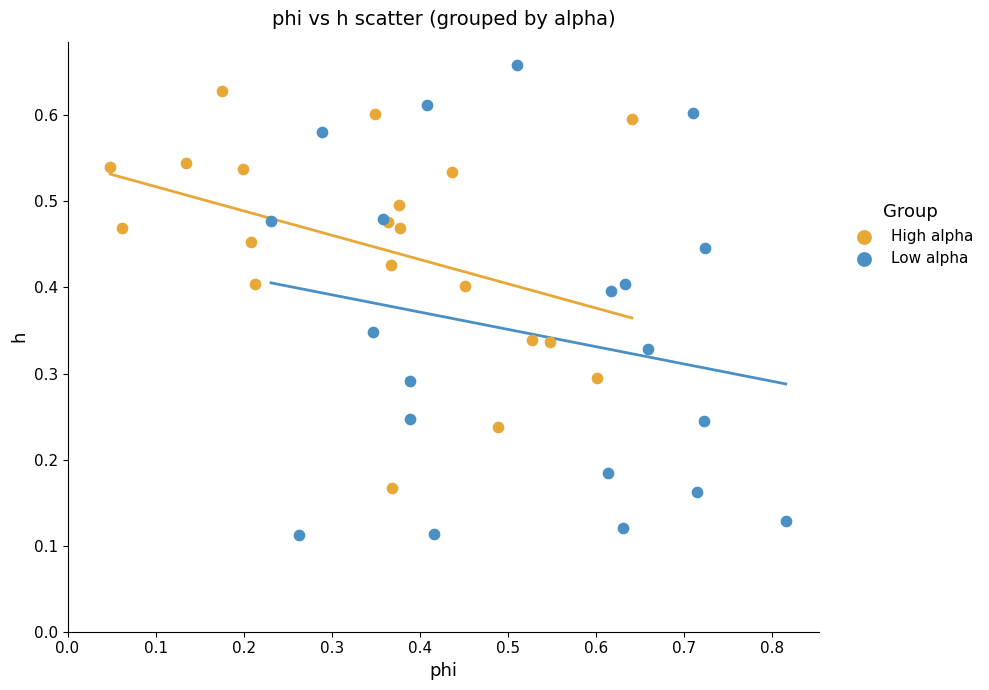

Which series has the largest Y range (max minus min)?

Low alpha